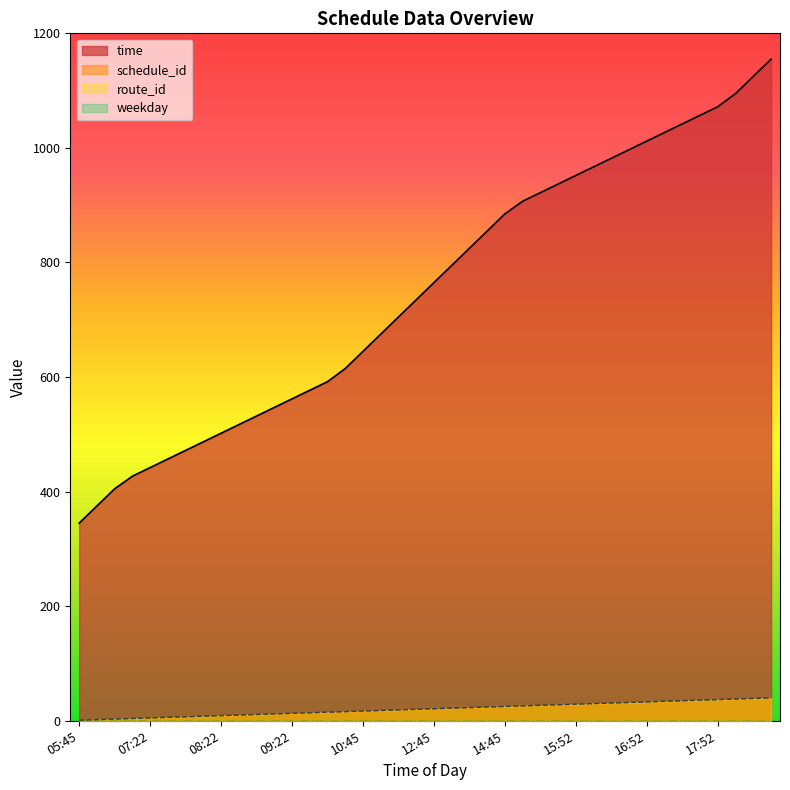

True or false: time has more than 2 interior local peaks.

False